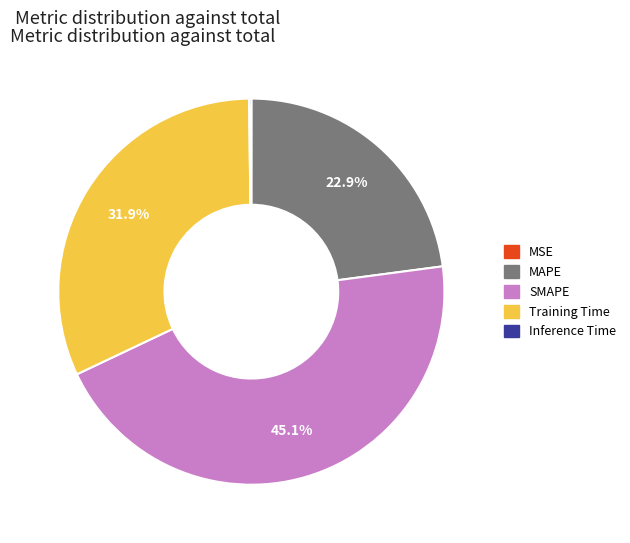

The Training Time slice represents 19% of the pie. True or false?

False